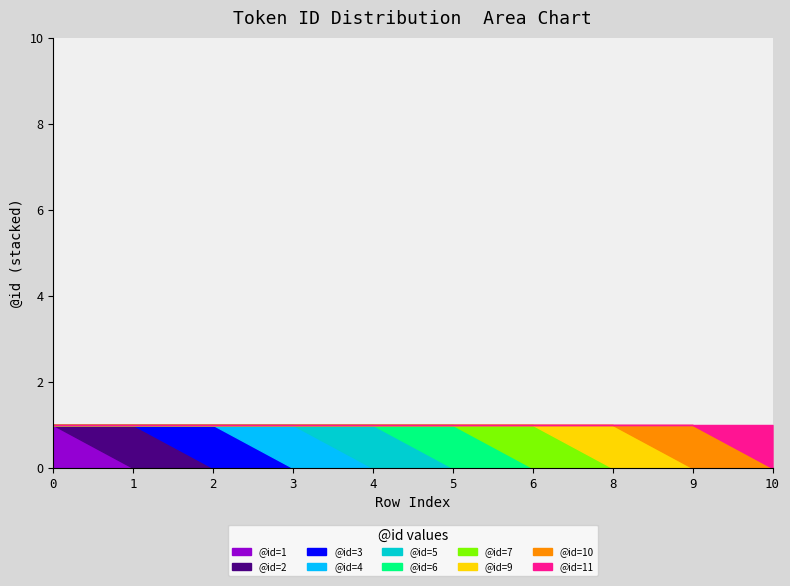

What is the difference between the maximum and minimum values?

10